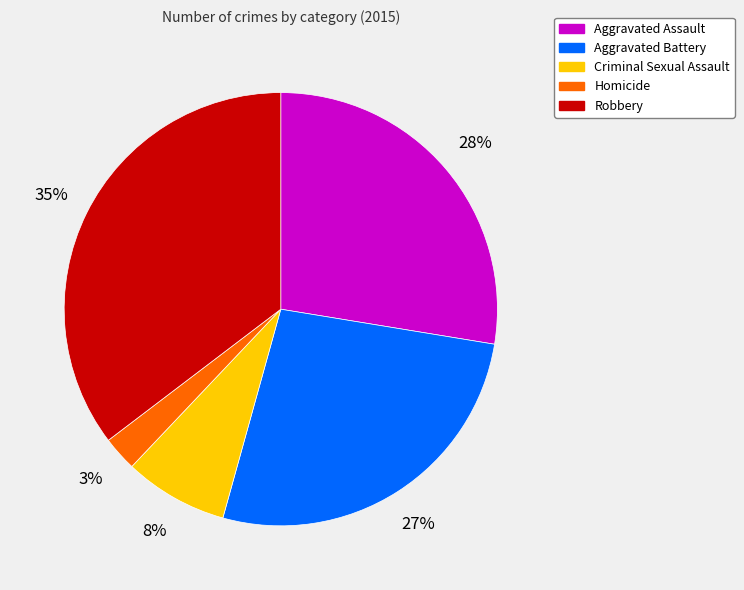

Which slice is the smallest?

Homicide